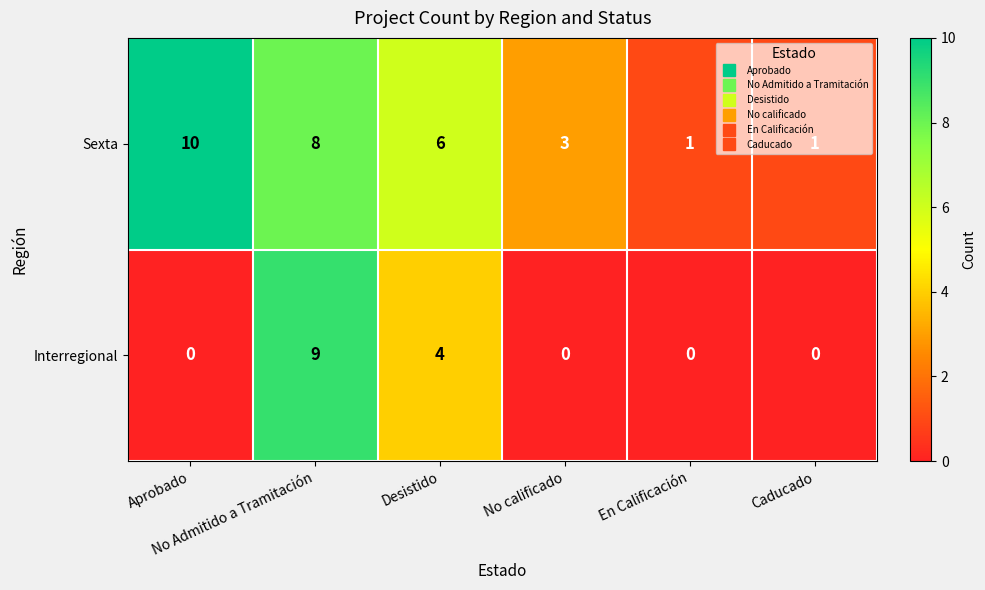

Rank the series by their average value, from lowest to highest.

Interregional, Sexta